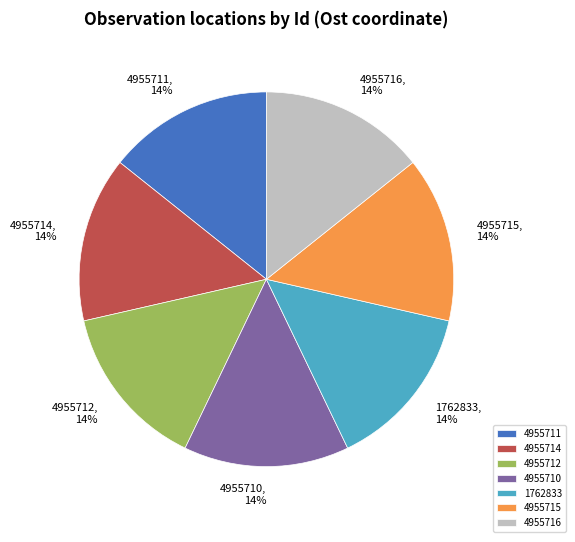

Count the number of slices in the pie.

7